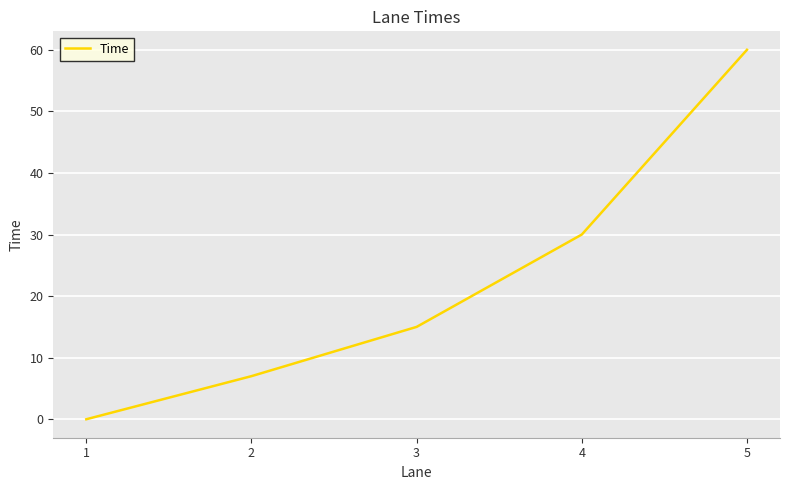

Reading left to right, what are all the values shown in this chart?

0	7	15	30	60